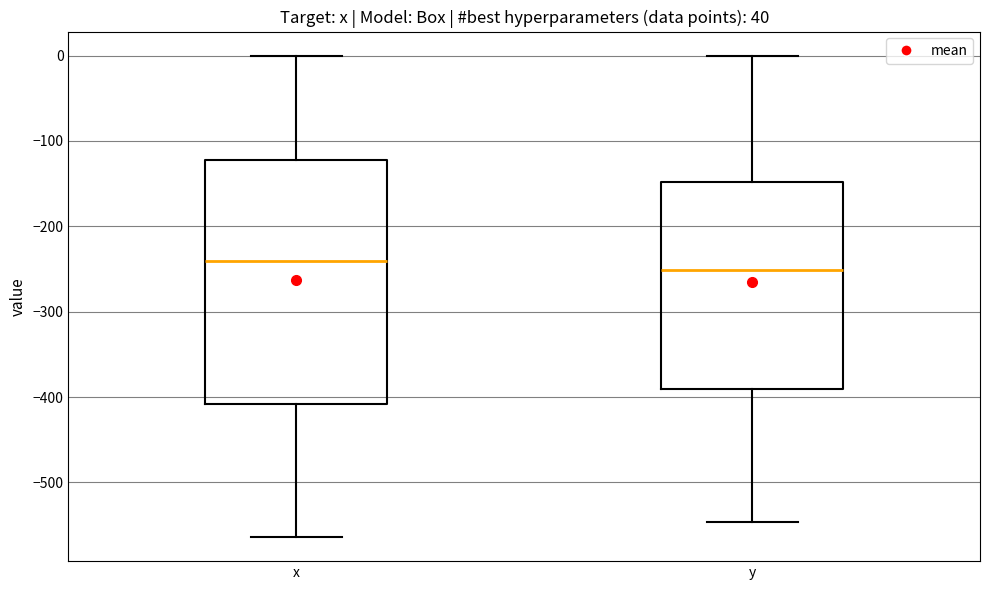

Where is the lower edge of the box for x on the y-axis? The values are not printed on the chart, so give them approximately, as read against the axis.

-410